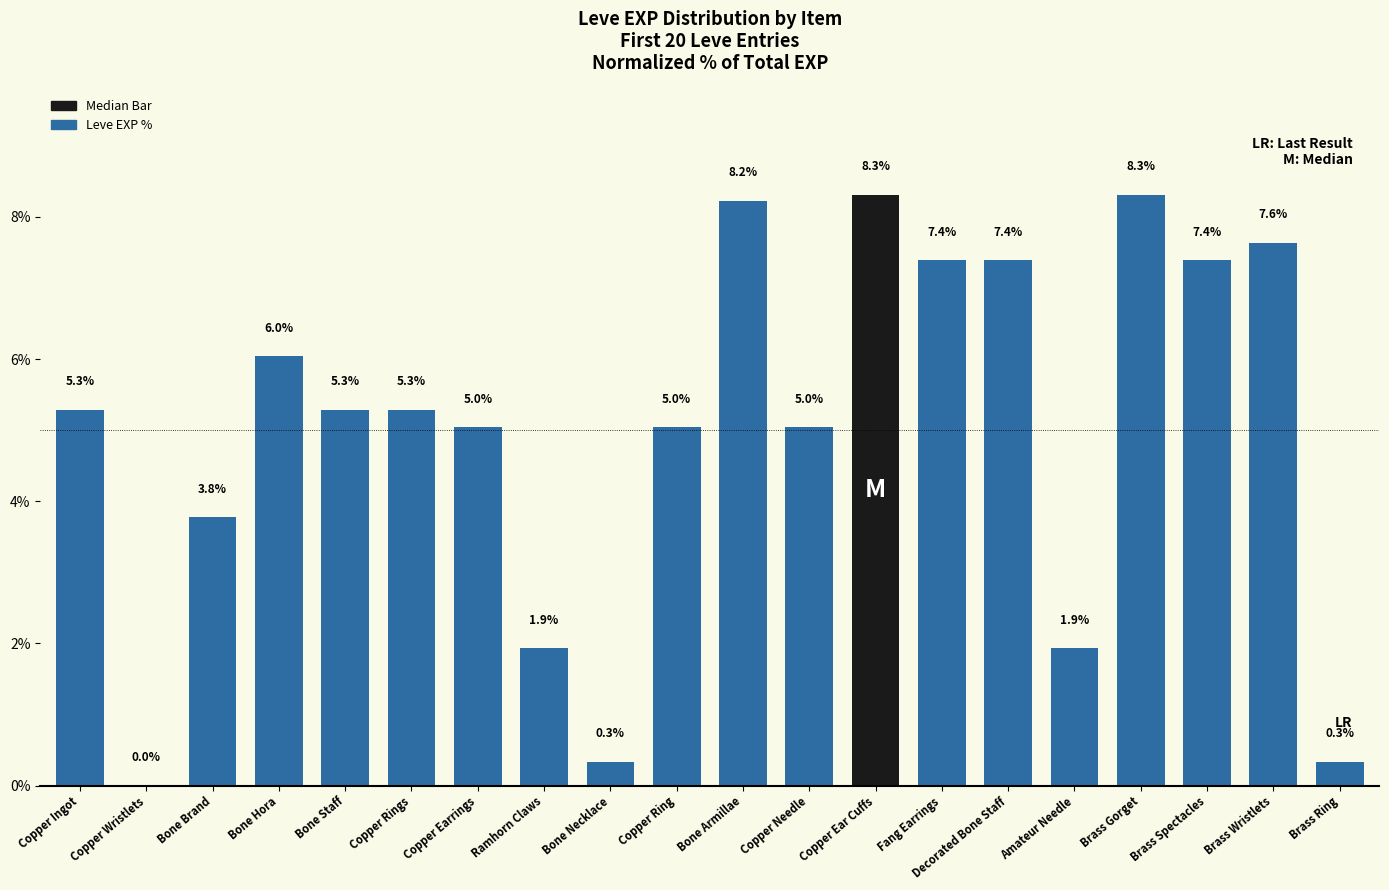

What is the greatest value displayed?

8.3